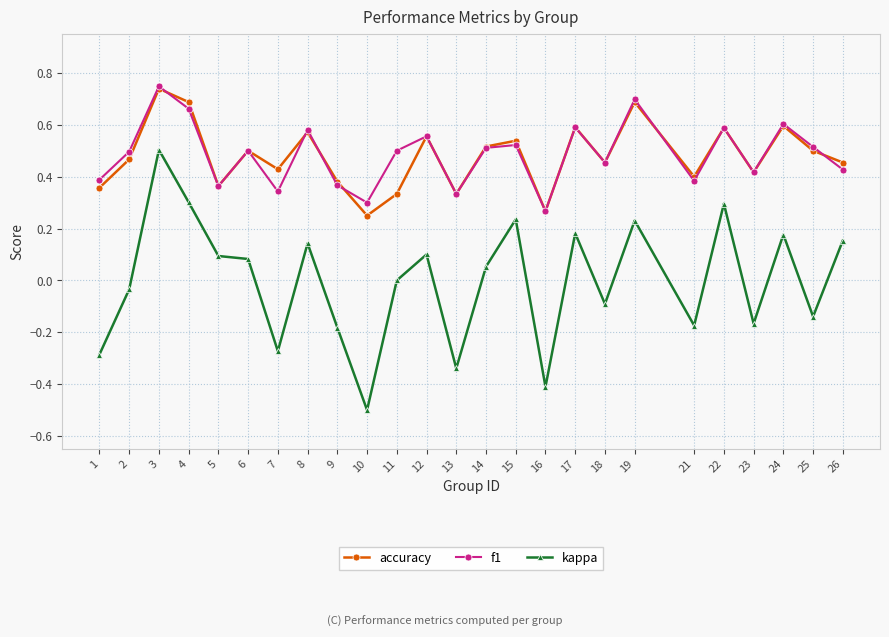

True or false: kappa and f1 intersect in this chart.

False